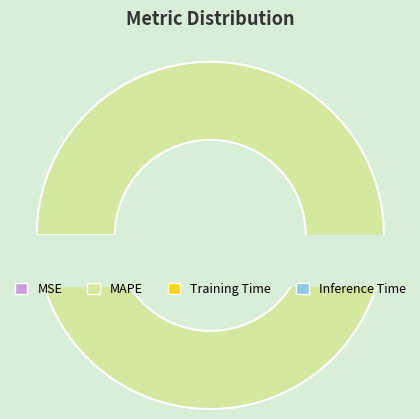

Between Inference Time and MSE, which is larger?

Inference Time